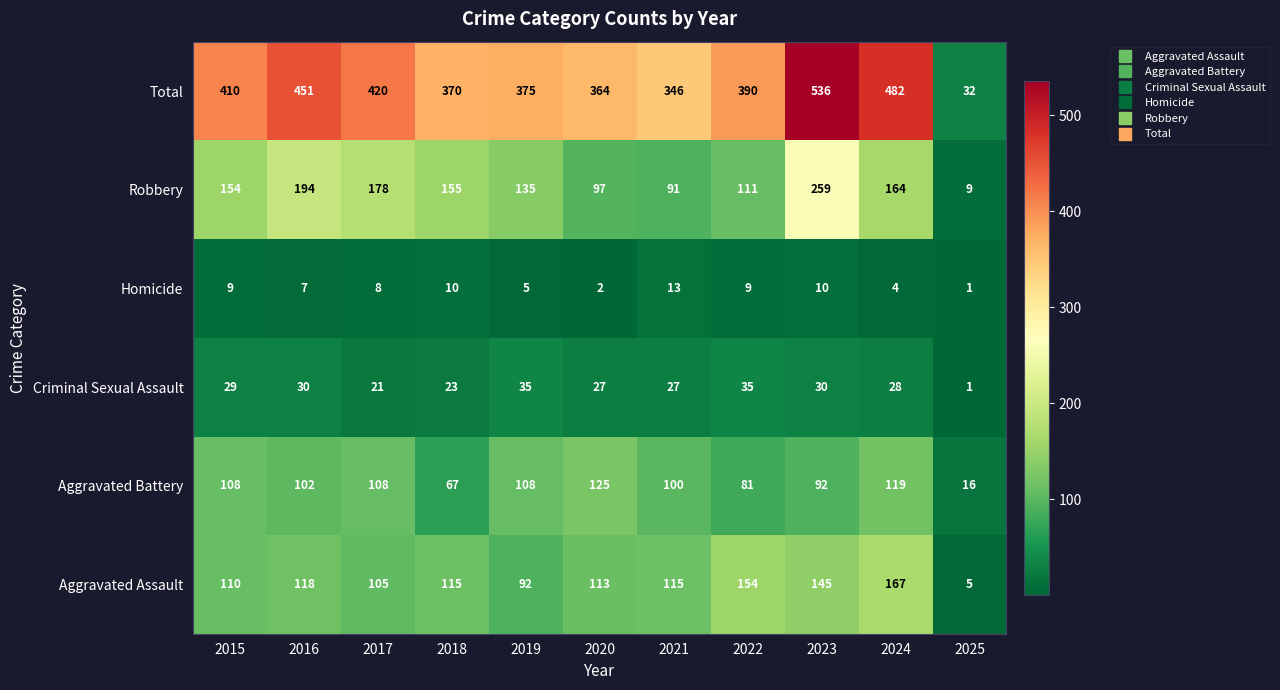

Which series has the largest total across all categories?

Total